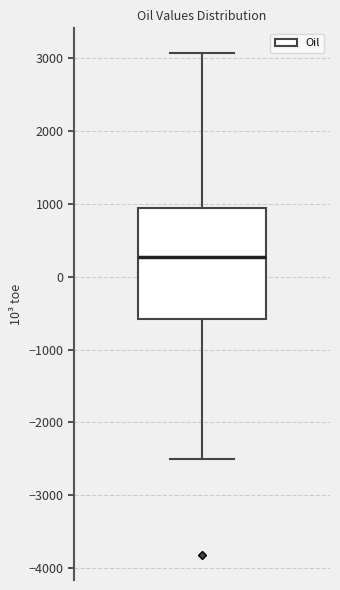

Where does the upper whisker of the box end on the y-axis? The values are not printed on the chart, so give them approximately, as read against the axis.

3100